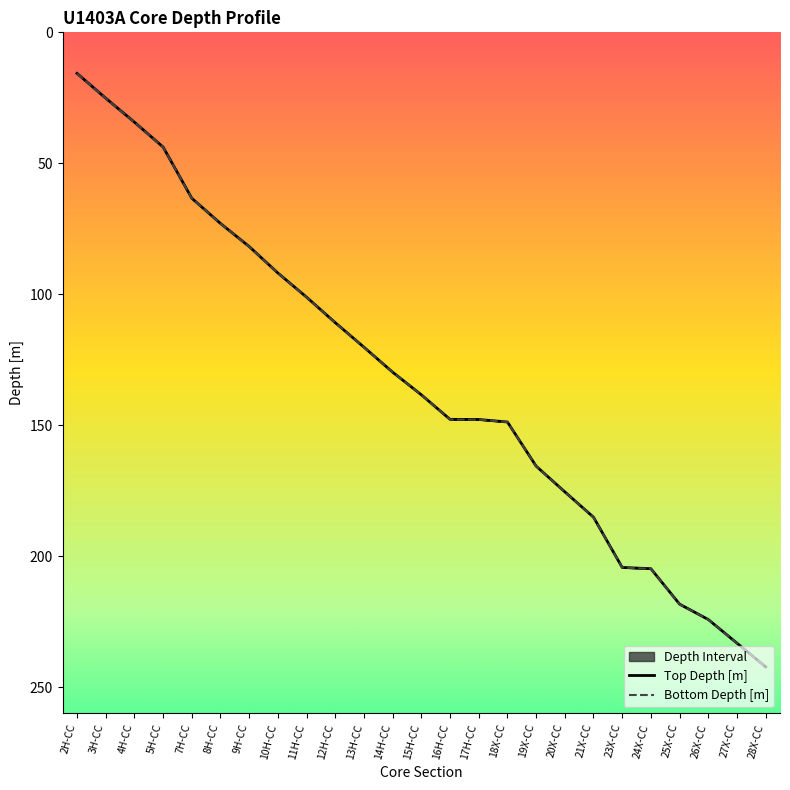

At which category does the chart reach its minimum across all series?

2H-CC